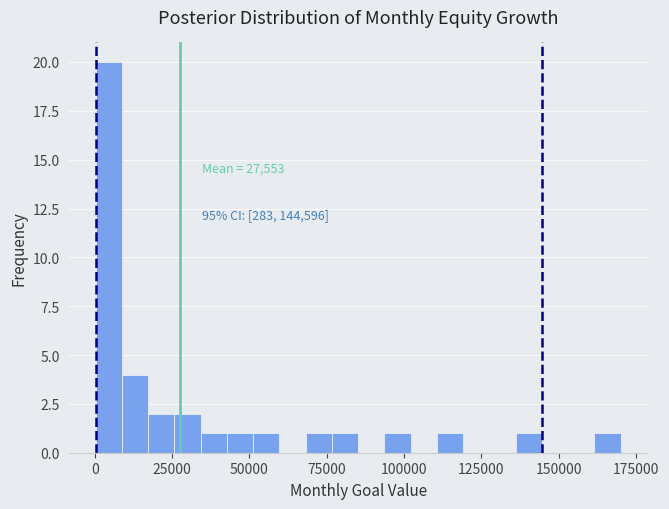

Read against the x-axis, roughly where is the centre of the tallest bar?

5000